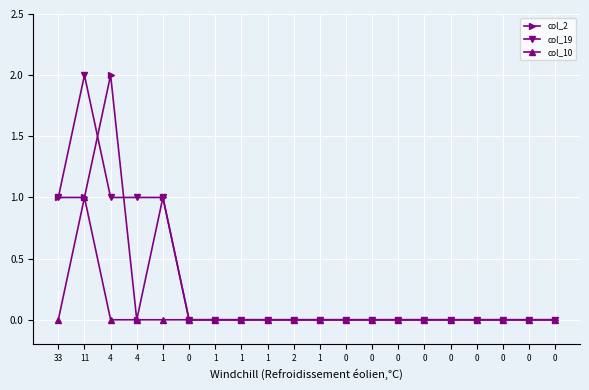

Rank the categories by col_10 value from lowest to highest.

33, 4, 4, 1, 0, 1, 1, 1, 2, 1, 0, 0, 0, 0, 0, 0, 0, 0, 0, 11